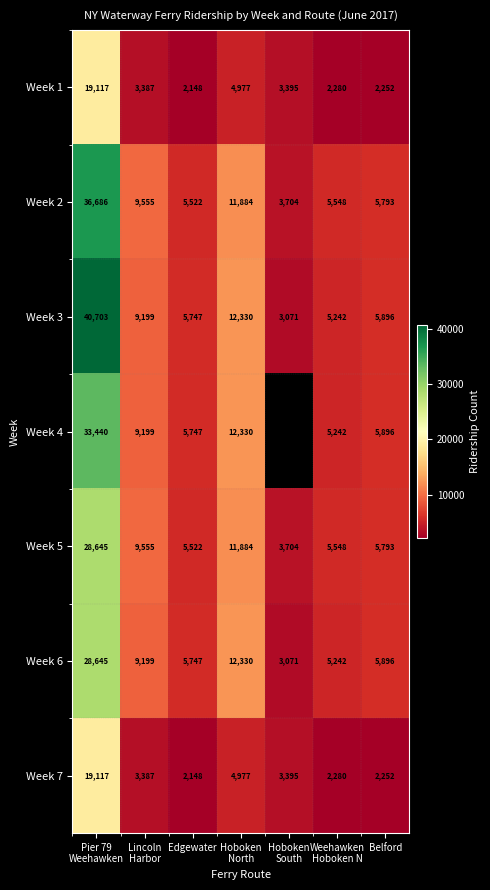

Which label corresponds to the smallest value in the chart?

Edgewater